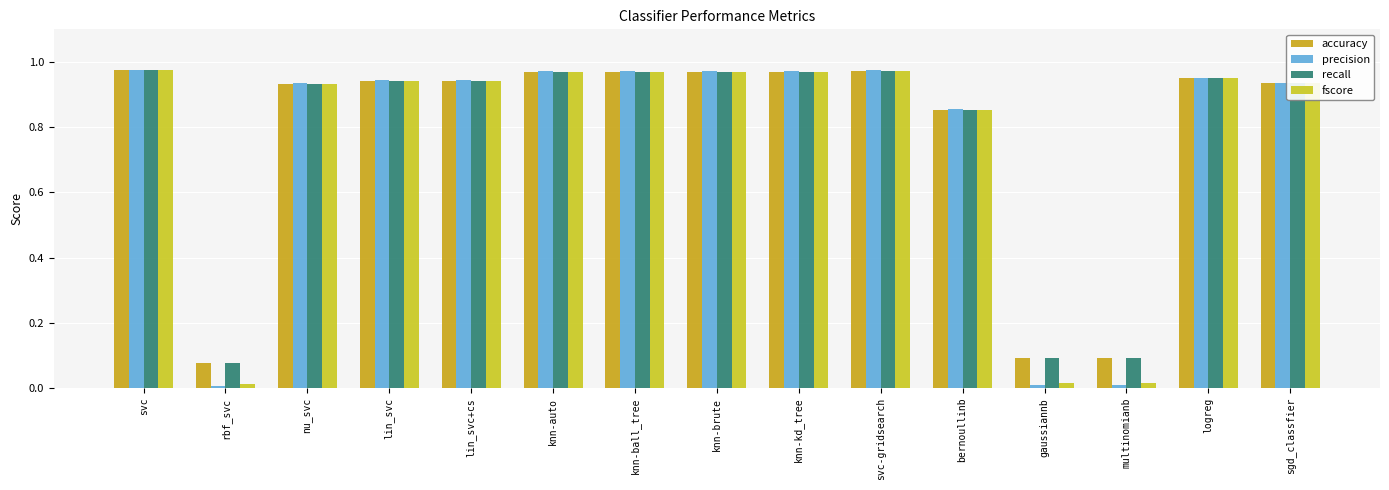

What is the sum of all accuracy values?

11.6